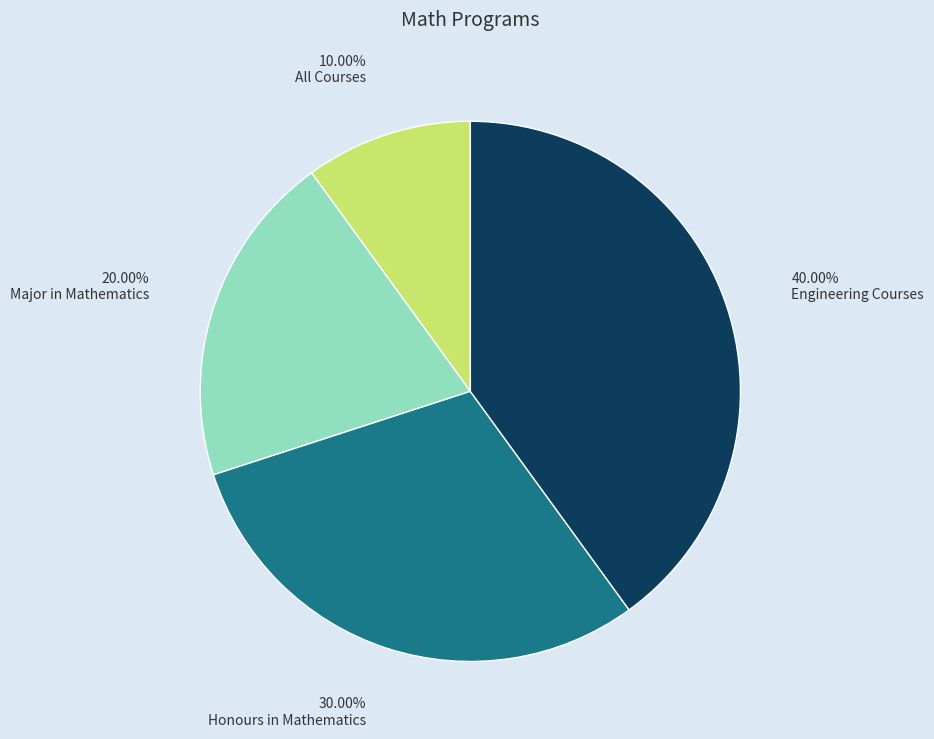

To the nearest percent, what percentage of the pie is Honours in Mathematics?

30%